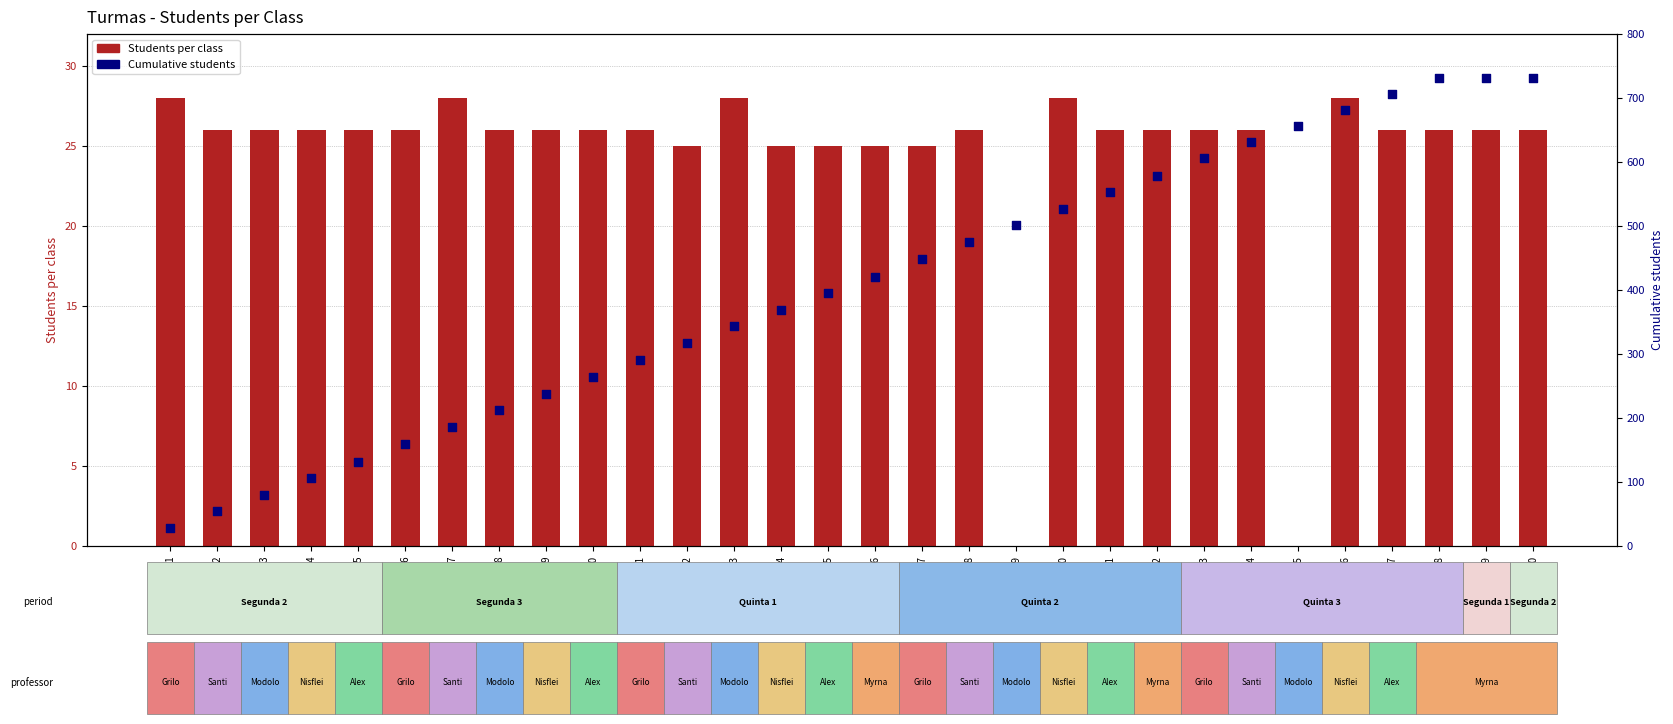

Which series has the widest spread of Y values?

Cumulative students